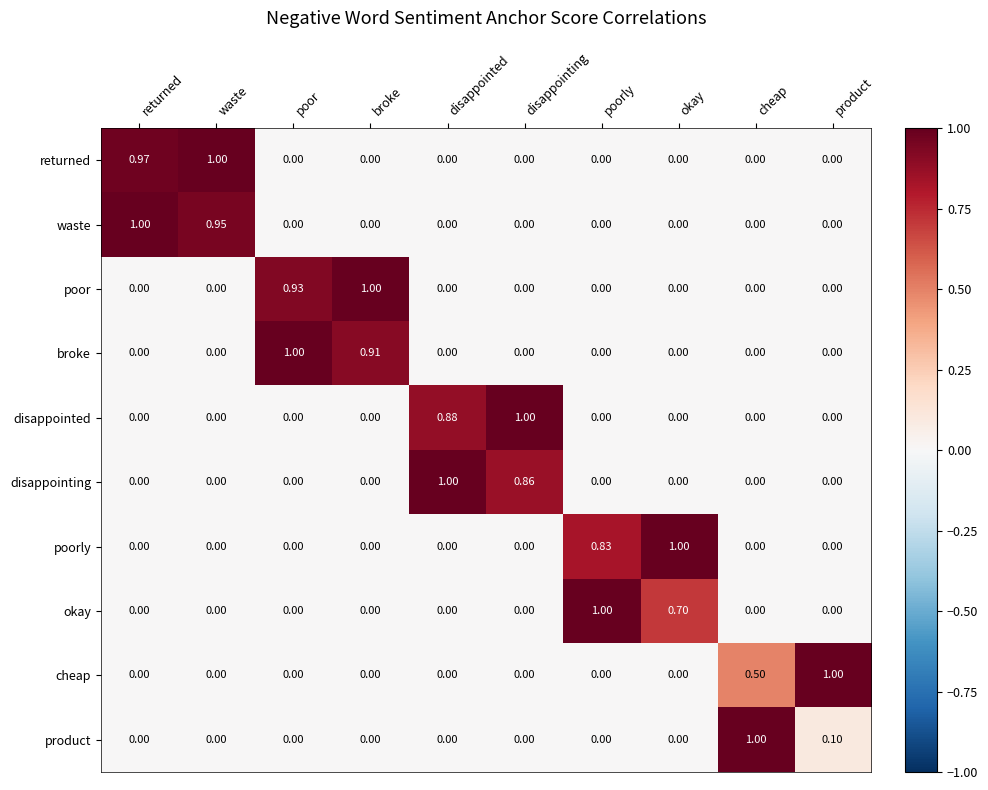

Is the value of disappointing at disappointed greater than the value of broke at returned?

Yes